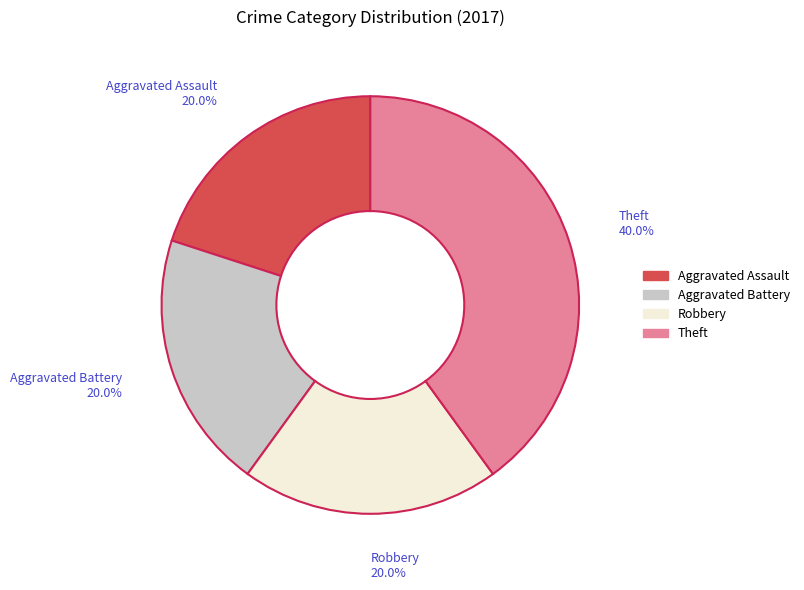

To the nearest percent, what is the average slice percentage?

25%